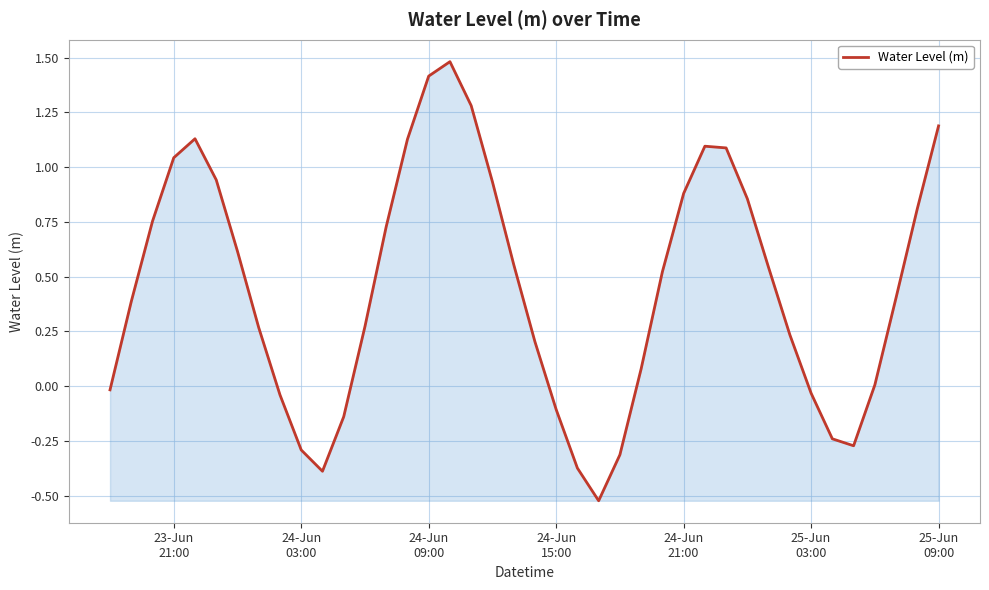

What is the difference between the maximum and minimum values?

2.0